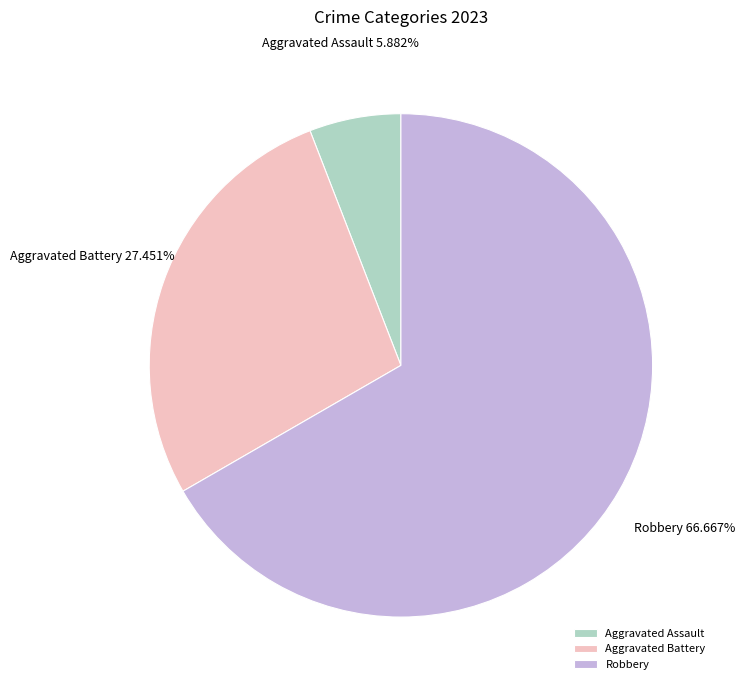

Does Aggravated Assault account for over 50% of the chart?

No